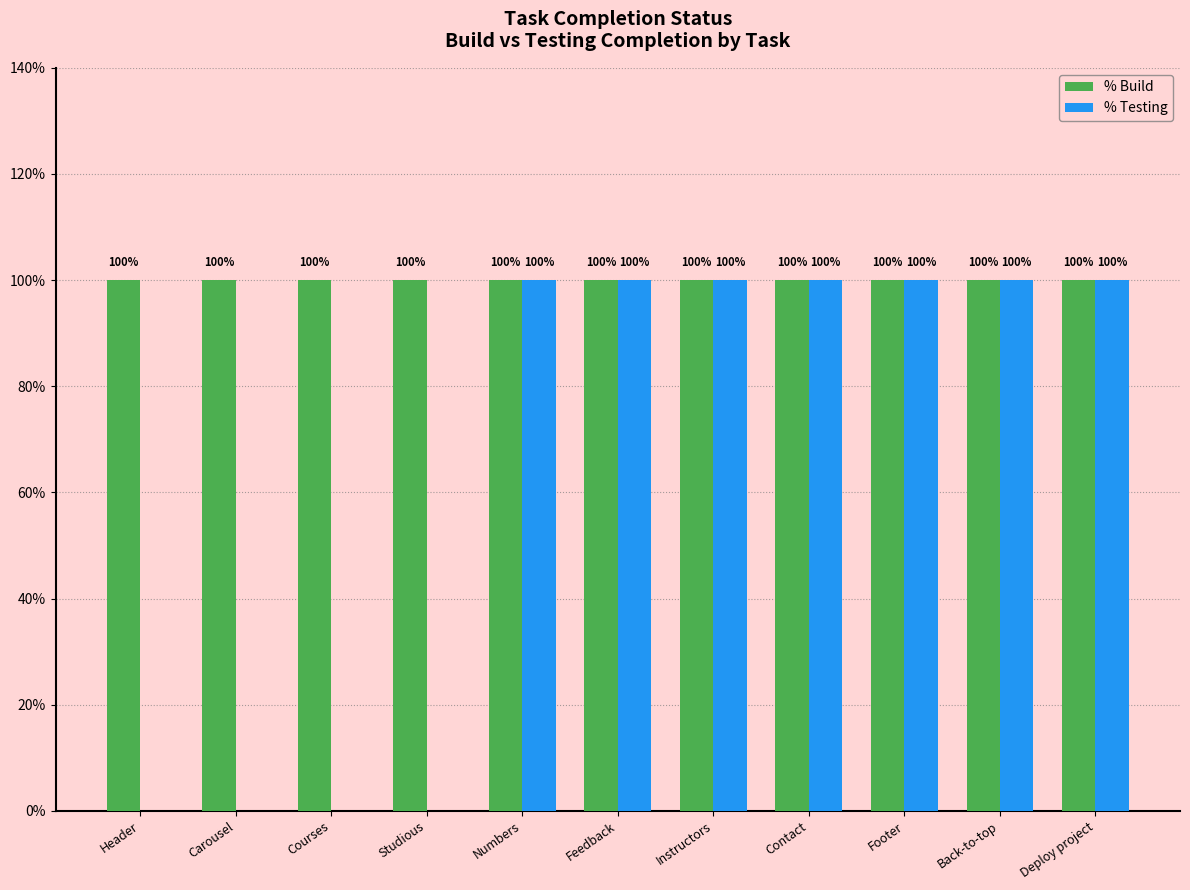

Between Instructors and Back-to-top, which series saw the biggest shift?

% Build